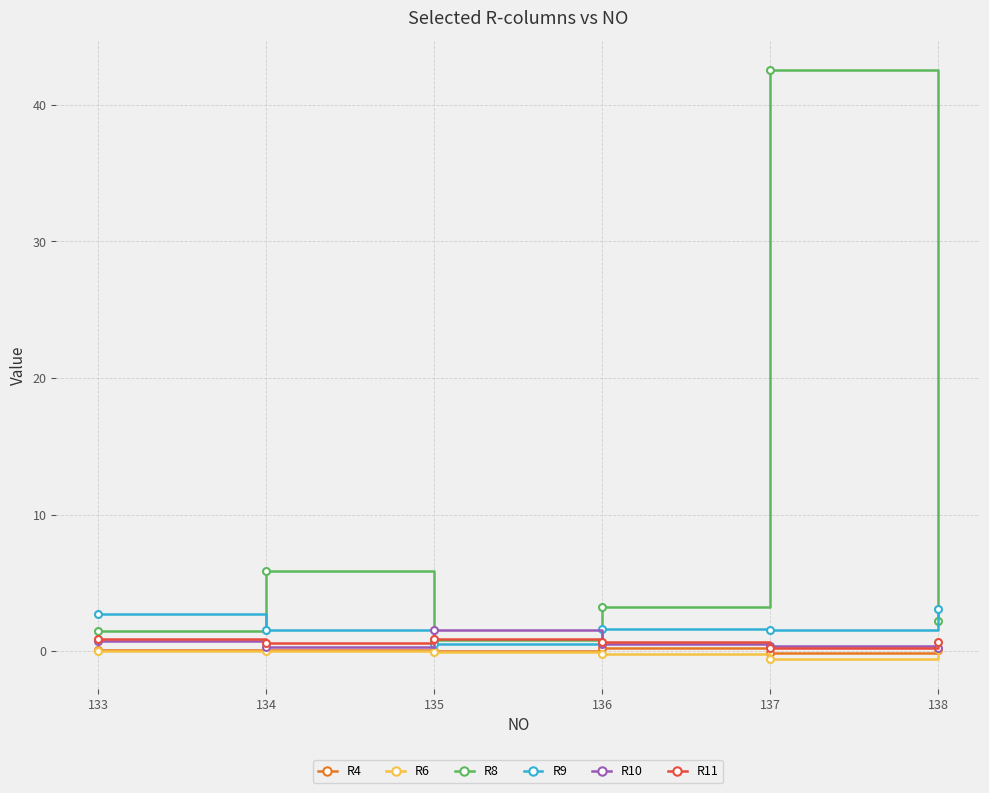

How many data points in R8 are less than 3?

3